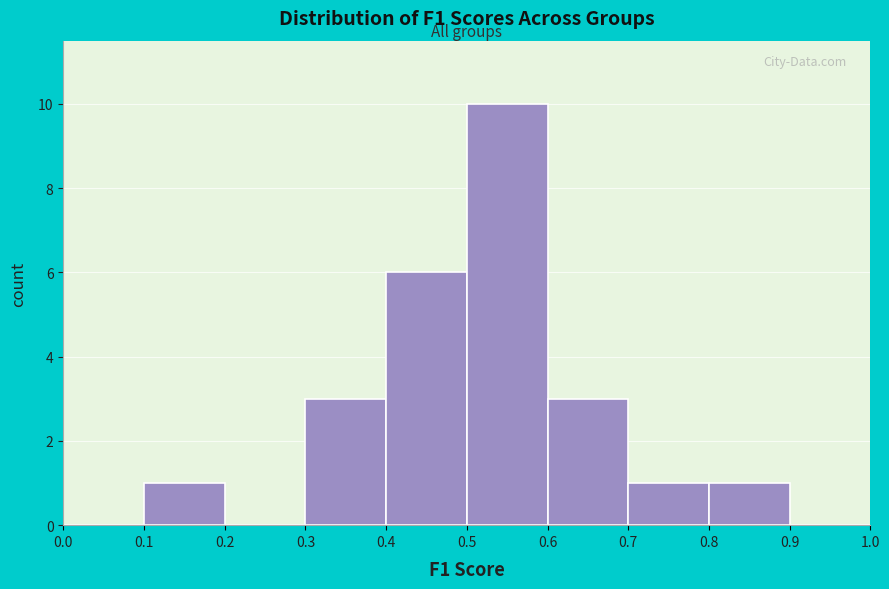

Which range on the x-axis has the tallest bar?

0.5 to 0.6